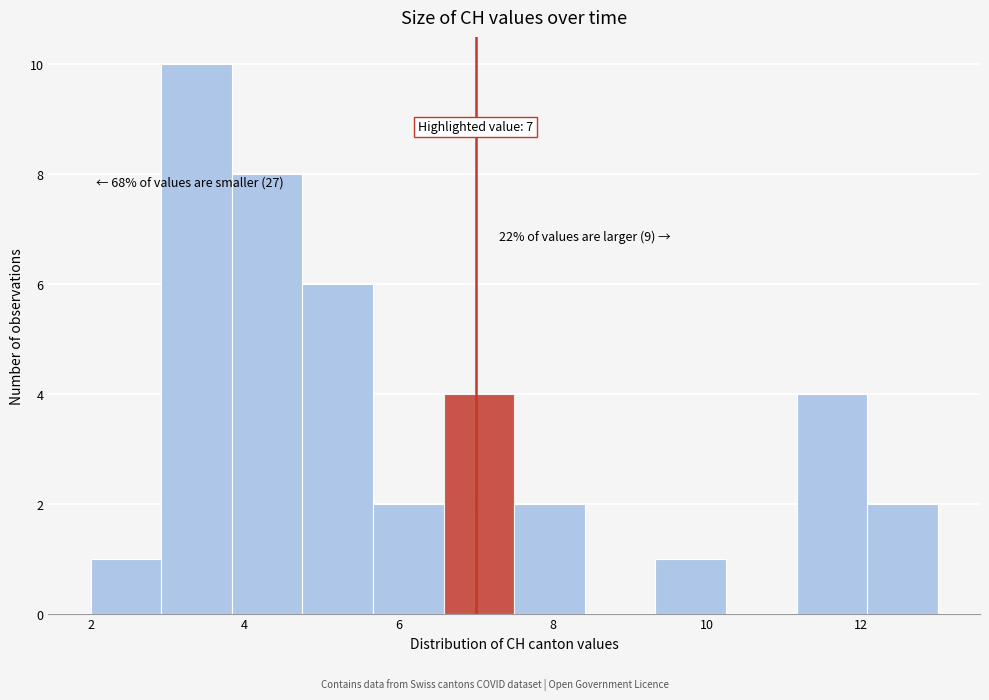

Which range on the x-axis has the tallest bar?

3.0 to 3.8